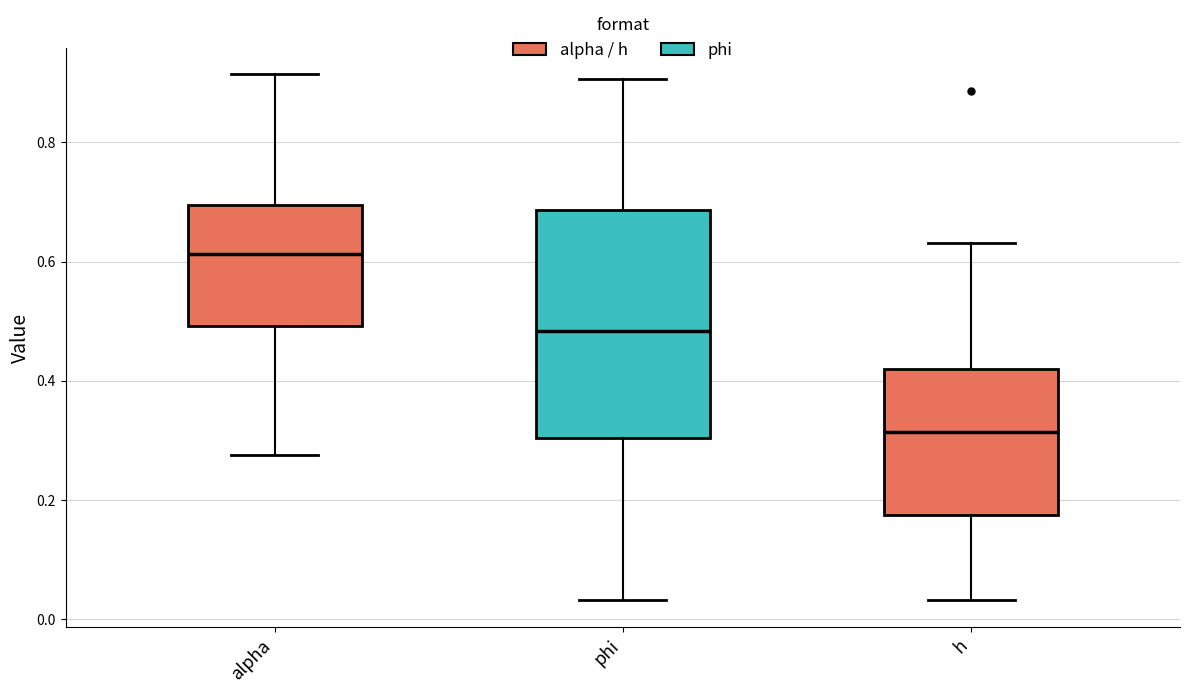

Which box has the lowest median line?

h